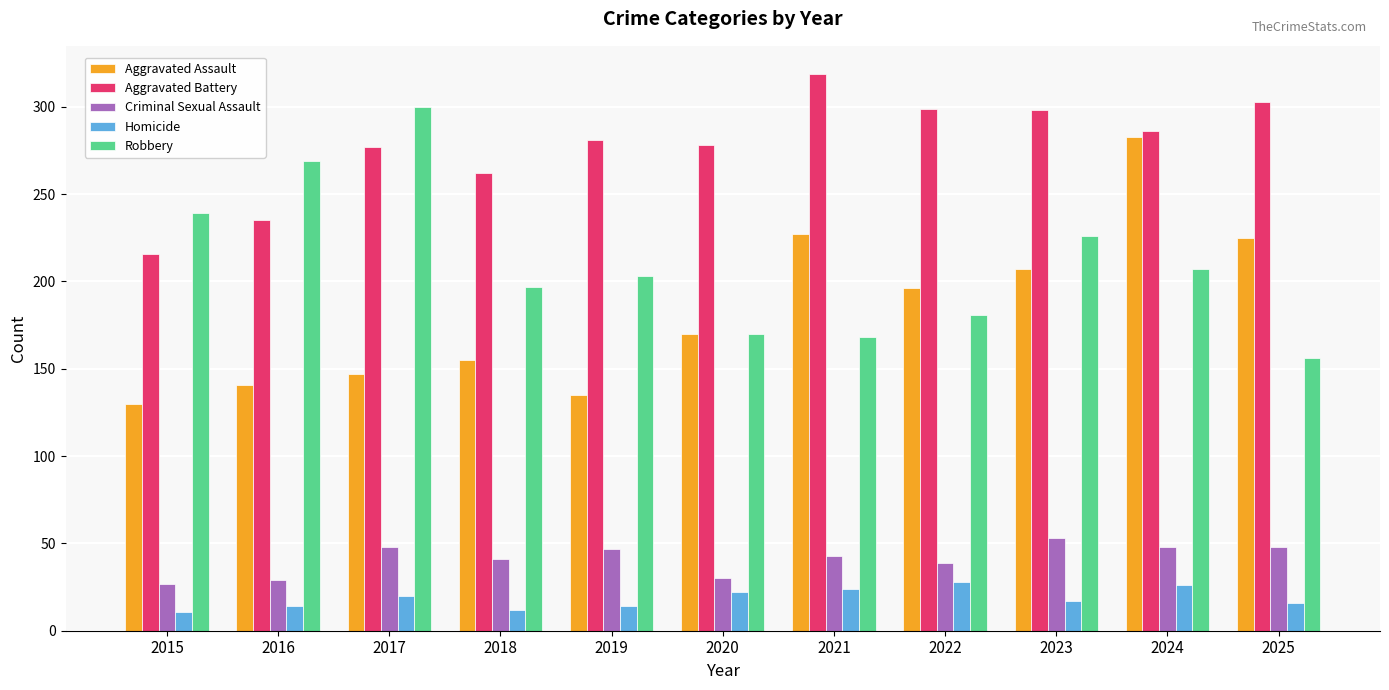

At which category is the sum across all series the highest?

2024